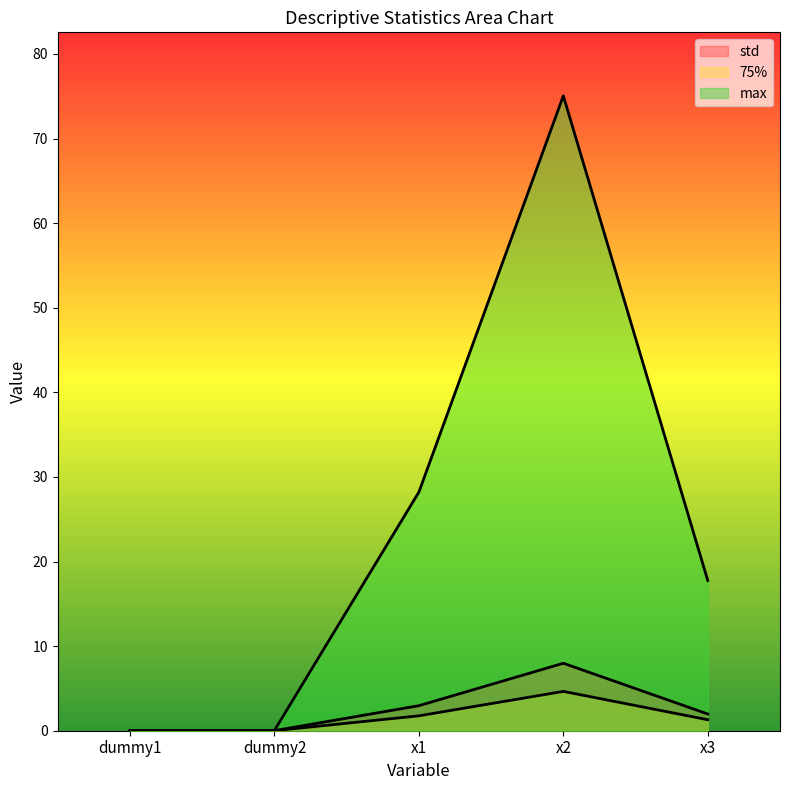

What is the label of the 1st point from the left?

dummy1